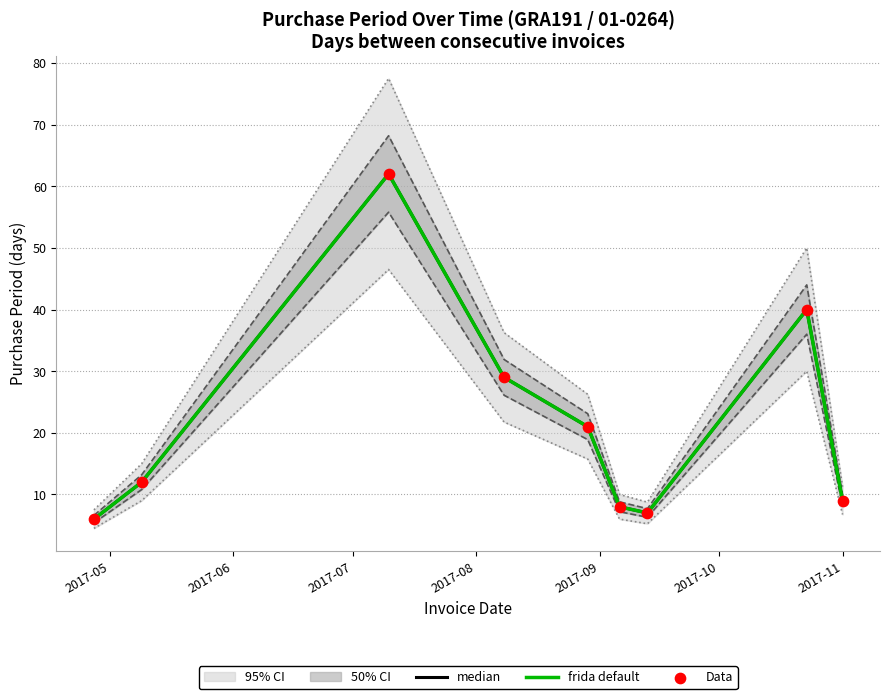

At which category is the sum across all series the highest?

2017-07